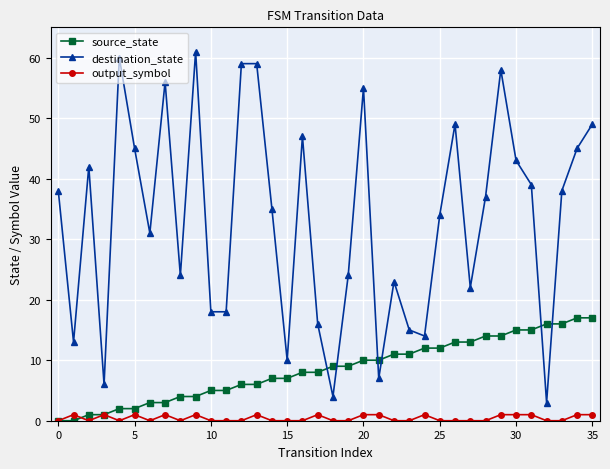

Reading left to right, what are all the values shown in this chart?

source_state: 0	0	1	1	2	2	3	3	4	4	5	5	6	6	7	7	8	8	9	9	10	10	11	11	12	12	13	13	14	14	15	15	16	16	17	17
destination_state: 38	13	42	6	60	45	31	56	24	61	18	18	59	59	35	10	47	16	4	24	55	7	23	15	14	34	49	22	37	58	43	39	3	38	45	49
output_symbol: 0	1	0	1	0	1	0	1	0	1	0	0	0	1	0	0	0	1	0	0	1	1	0	0	1	0	0	0	0	1	1	1	0	0	1	1